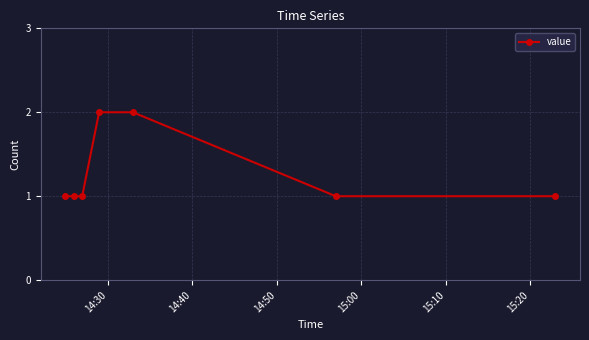

What is the sum of all values?

9